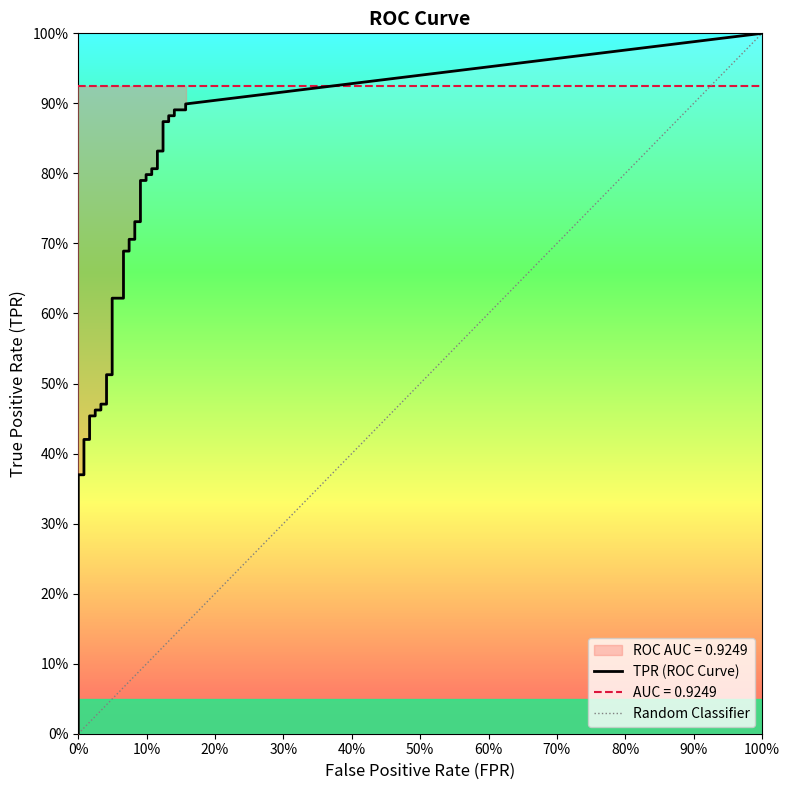

How many categories are shown in the chart?

40